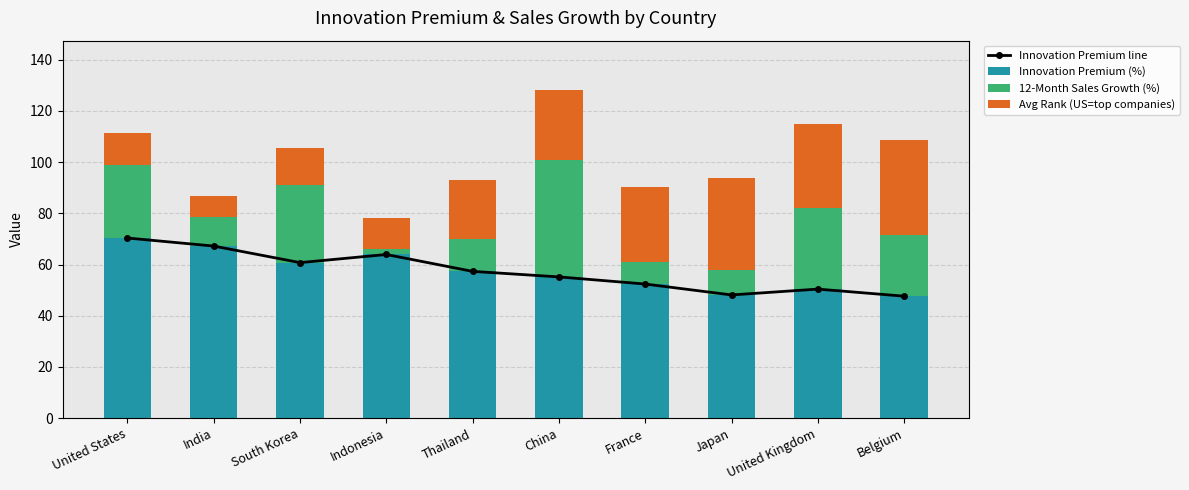

What is the value of the 12-Month Sales Growth (%) bar at the 8th from the left?

9.8